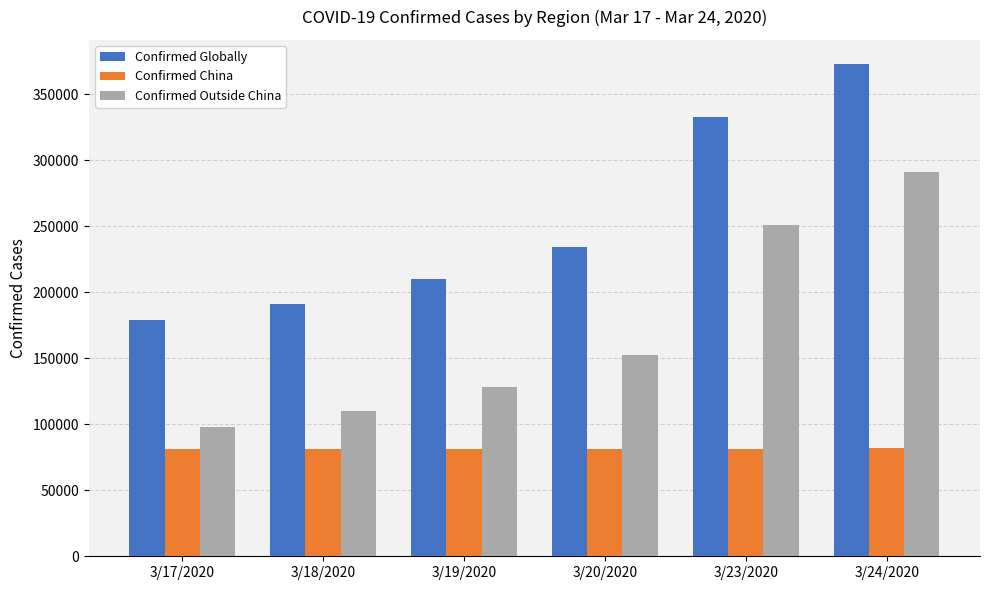

At how many categories does at least one series exceed 173553?

6